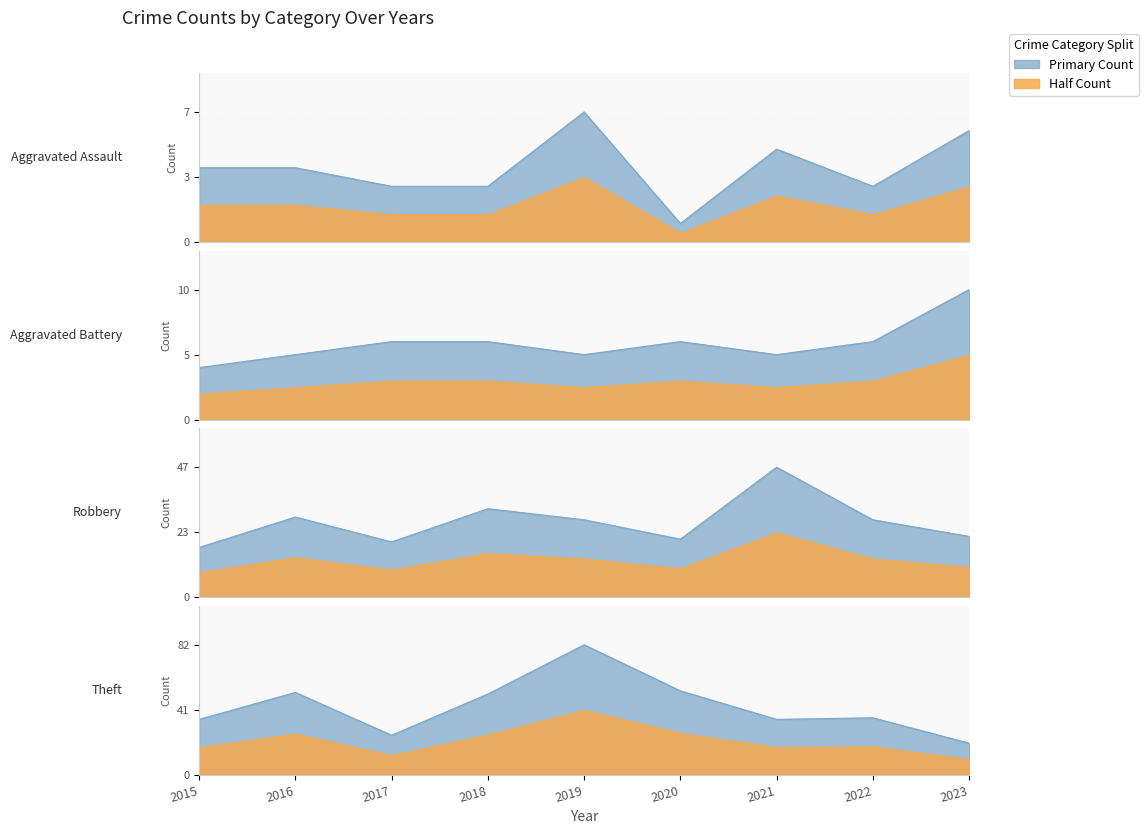

Between 2018 and 2017, which is larger?

2018